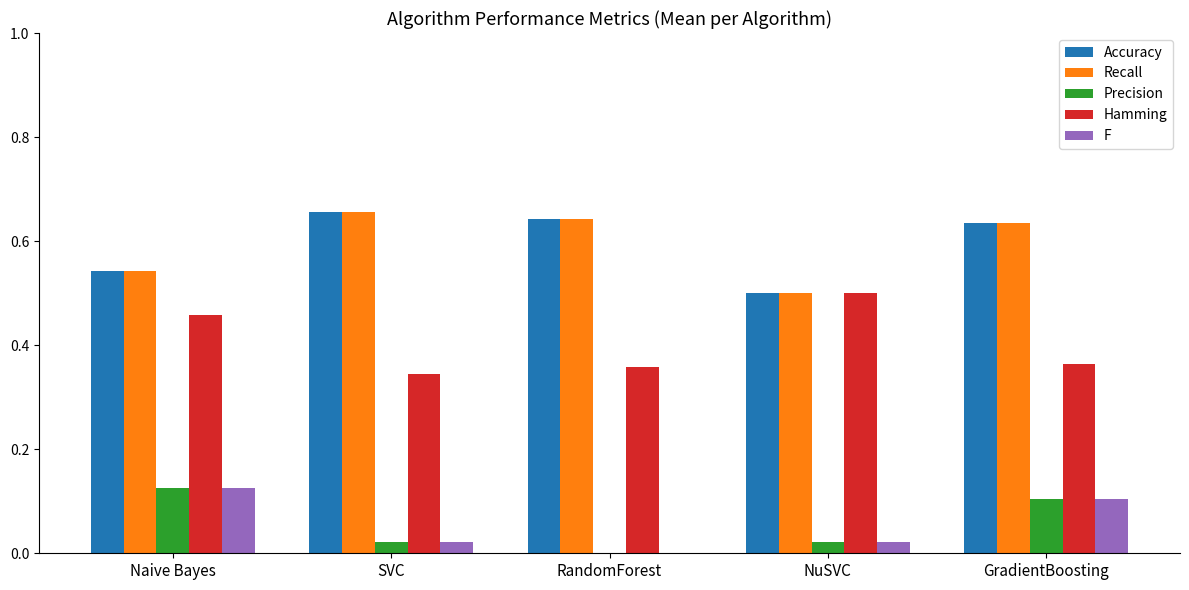

The Accuracy series shows 0.5 at NuSVC. True or false?

True